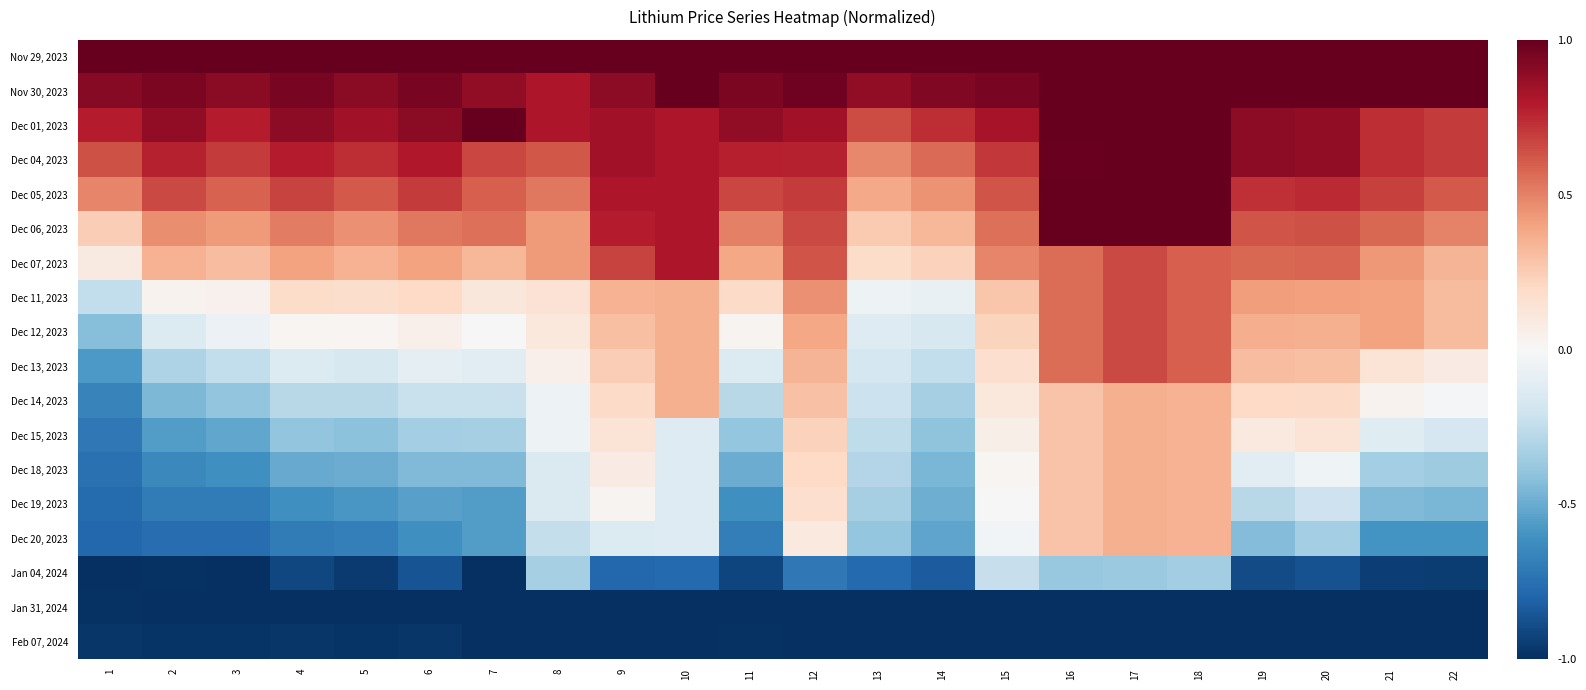

Reading right to left, list all the values displayed in this chart.

Nov 29, 2023: 22=1.0	21=1.0	20=1.0	19=1.0	18=1.0	17=1.0	16=1.0	15=1.0	14=1.0	13=1.0	12=1.0	11=1.0	10=1.0	9=1.0	8=1.0	7=1.0	6=1.0	5=1.0	4=1.0	3=1.0	2=1.0	1=1.0
Nov 30, 2023: 22=1.0	21=1.0	20=1.0	19=1.0	18=1.0	17=1.0	16=1.0	15=1.0	14=0.9	13=0.9	12=1.0	11=0.9	10=1.0	9=0.9	8=0.8	7=0.9	6=0.9	5=0.9	4=0.9	3=0.9	2=0.9	1=0.9
Dec 01, 2023: 22=0.7	21=0.7	20=0.9	19=0.9	18=1.0	17=1.0	16=1.0	15=0.8	14=0.7	13=0.7	12=0.8	11=0.9	10=0.8	9=0.8	8=0.8	7=1.0	6=0.9	5=0.8	4=0.9	3=0.8	2=0.9	1=0.8
Dec 04, 2023: 22=0.7	21=0.7	20=0.9	19=0.9	18=1.0	17=1.0	16=1.0	15=0.7	14=0.6	13=0.5	12=0.8	11=0.8	10=0.8	9=0.8	8=0.6	7=0.7	6=0.8	5=0.7	4=0.8	3=0.7	2=0.8	1=0.6
Dec 05, 2023: 22=0.6	21=0.7	20=0.7	19=0.7	18=1.0	17=1.0	16=1.0	15=0.6	14=0.4	13=0.4	12=0.7	11=0.7	10=0.8	9=0.8	8=0.5	7=0.6	6=0.7	5=0.6	4=0.7	3=0.6	2=0.7	1=0.5
Dec 06, 2023: 22=0.5	21=0.6	20=0.6	19=0.6	18=1.0	17=1.0	16=1.0	15=0.6	14=0.3	13=0.3	12=0.7	11=0.5	10=0.8	9=0.8	8=0.4	7=0.6	6=0.5	5=0.5	4=0.5	3=0.4	2=0.5	1=0.2
Dec 07, 2023: 22=0.3	21=0.4	20=0.6	19=0.6	18=0.6	17=0.7	16=0.6	15=0.5	14=0.2	13=0.2	12=0.6	11=0.4	10=0.8	9=0.7	8=0.4	7=0.3	6=0.4	5=0.3	4=0.4	3=0.3	2=0.3	1=0.1
Dec 11, 2023: 22=0.3	21=0.4	20=0.4	19=0.4	18=0.6	17=0.7	16=0.6	15=0.3	14=-0.1	13=-0.1	12=0.5	11=0.2	10=0.4	9=0.4	8=0.1	7=0.1	6=0.2	5=0.2	4=0.2	3=0.0	2=0.0	1=-0.2
Dec 12, 2023: 22=0.3	21=0.4	20=0.4	19=0.4	18=0.6	17=0.7	16=0.6	15=0.2	14=-0.2	13=-0.1	12=0.4	11=0.0	10=0.4	9=0.3	8=0.1	7=-0.0	6=0.0	5=0.0	4=0.0	3=-0.1	2=-0.1	1=-0.4
Dec 13, 2023: 22=0.1	21=0.1	20=0.3	19=0.3	18=0.6	17=0.7	16=0.6	15=0.2	14=-0.2	13=-0.2	12=0.3	11=-0.1	10=0.4	9=0.2	8=0.0	7=-0.1	6=-0.1	5=-0.2	4=-0.1	3=-0.2	2=-0.3	1=-0.6
Dec 14, 2023: 22=-0.0	21=0.0	20=0.2	19=0.2	18=0.4	17=0.4	16=0.3	15=0.1	14=-0.3	13=-0.2	12=0.3	11=-0.3	10=0.4	9=0.2	8=-0.0	7=-0.2	6=-0.2	5=-0.3	4=-0.3	3=-0.4	2=-0.4	1=-0.7
Dec 15, 2023: 22=-0.2	21=-0.1	20=0.1	19=0.1	18=0.4	17=0.4	16=0.3	15=0.1	14=-0.4	13=-0.3	12=0.2	11=-0.4	10=-0.1	9=0.1	8=-0.0	7=-0.3	6=-0.3	5=-0.4	4=-0.4	3=-0.5	2=-0.6	1=-0.7
Dec 18, 2023: 22=-0.4	21=-0.3	20=-0.0	19=-0.1	18=0.4	17=0.4	16=0.3	15=0.0	14=-0.5	13=-0.3	12=0.2	11=-0.5	10=-0.1	9=0.1	8=-0.1	7=-0.4	6=-0.4	5=-0.5	4=-0.5	3=-0.6	2=-0.6	1=-0.7
Dec 19, 2023: 22=-0.5	21=-0.4	20=-0.2	19=-0.3	18=0.4	17=0.4	16=0.3	15=-0.0	14=-0.5	13=-0.3	12=0.2	11=-0.6	10=-0.1	9=0.0	8=-0.1	7=-0.6	6=-0.5	5=-0.6	4=-0.6	3=-0.7	2=-0.7	1=-0.8
Dec 20, 2023: 22=-0.6	21=-0.6	20=-0.3	19=-0.4	18=0.4	17=0.4	16=0.3	15=-0.0	14=-0.5	13=-0.4	12=0.1	11=-0.7	10=-0.1	9=-0.1	8=-0.2	7=-0.6	6=-0.6	5=-0.7	4=-0.7	3=-0.8	2=-0.8	1=-0.8
Jan 04, 2024: 22=-0.9	21=-0.9	20=-0.9	19=-0.9	18=-0.3	17=-0.4	16=-0.4	15=-0.2	14=-0.8	13=-0.8	12=-0.7	11=-0.9	10=-0.8	9=-0.8	8=-0.3	7=-1.0	6=-0.9	5=-1.0	4=-0.9	3=-1.0	2=-1.0	1=-1.0
Jan 31, 2024: 22=-1.0	21=-1.0	20=-1.0	19=-1.0	18=-1.0	17=-1.0	16=-1.0	15=-1.0	14=-1.0	13=-1.0	12=-1.0	11=-1.0	10=-1.0	9=-1.0	8=-1.0	7=-1.0	6=-1.0	5=-1.0	4=-1.0	3=-1.0	2=-1.0	1=-1.0
Feb 07, 2024: 22=-1.0	21=-1.0	20=-1.0	19=-1.0	18=-1.0	17=-1.0	16=-1.0	15=-1.0	14=-1.0	13=-1.0	12=-1.0	11=-1.0	10=-1.0	9=-1.0	8=-1.0	7=-1.0	6=-1.0	5=-1.0	4=-1.0	3=-1.0	2=-1.0	1=-1.0